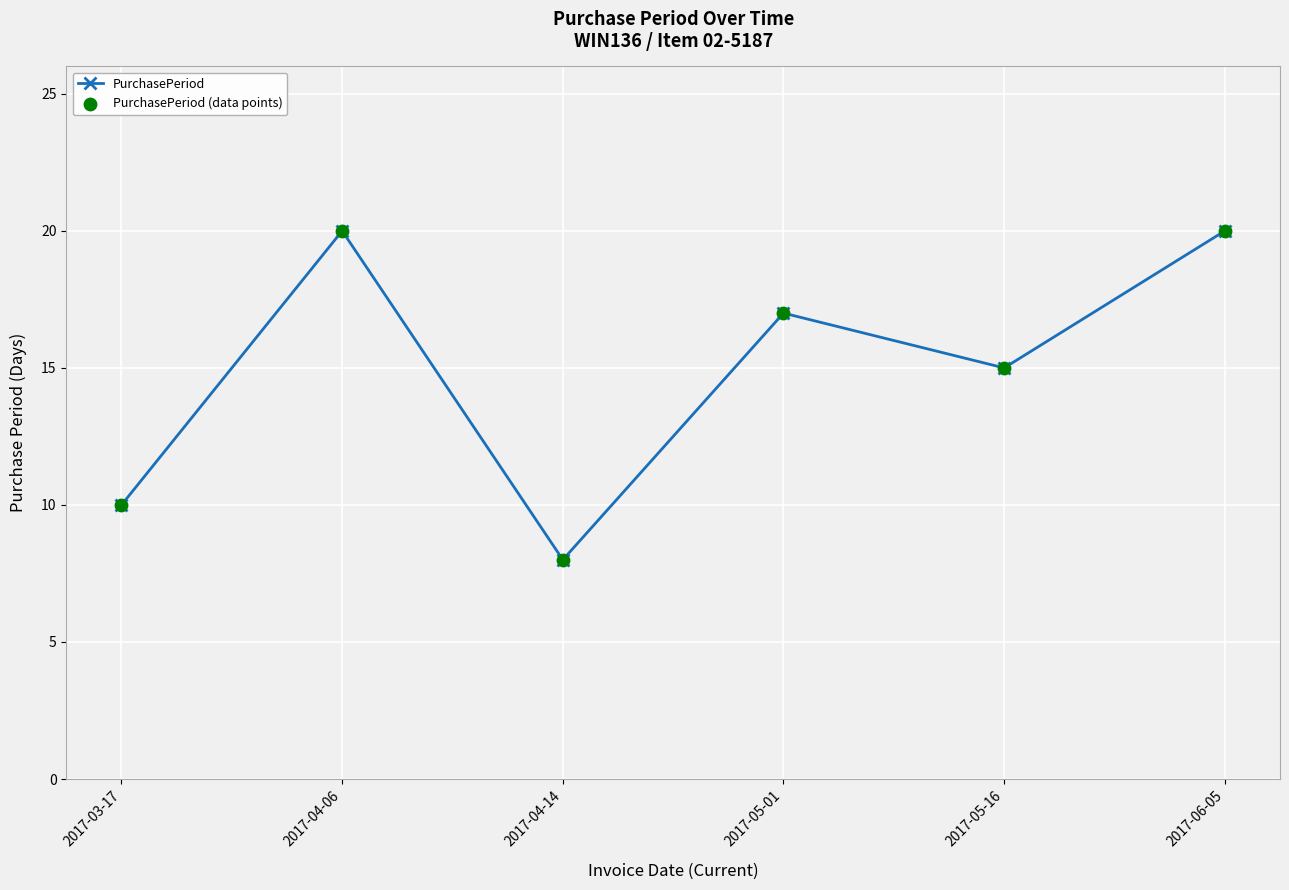

The value at 2017-04-14 is 13. True or false?

False